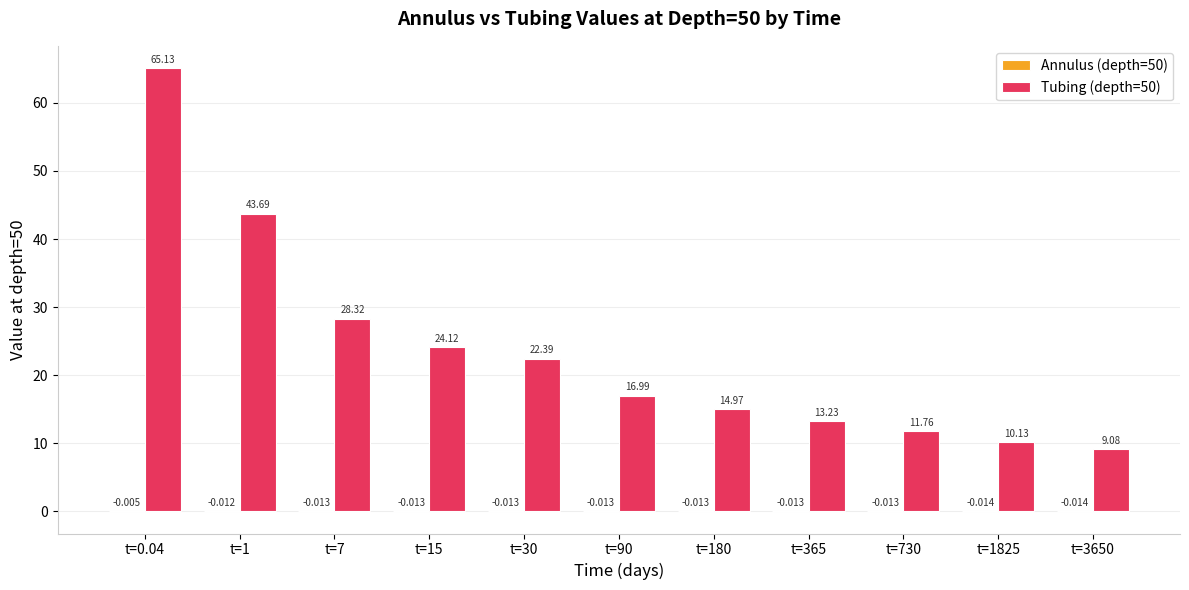

Where does the Tubing (depth=50) series first go above 16?

t=0.04